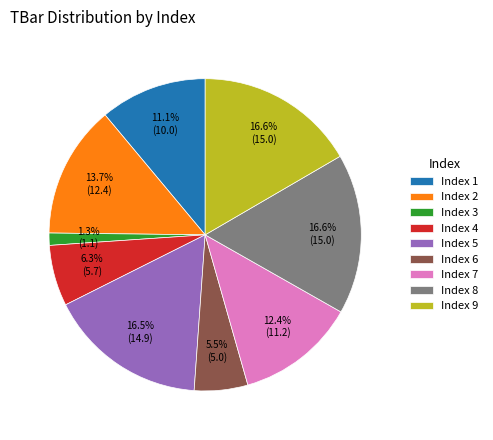

What percentage is NOT represented by Index 7?

87.6%